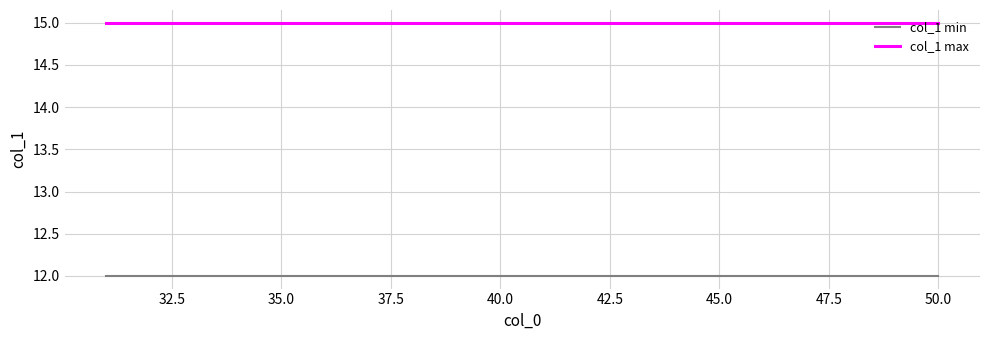

True or false: col_1 max and col_1 min intersect in this chart.

False